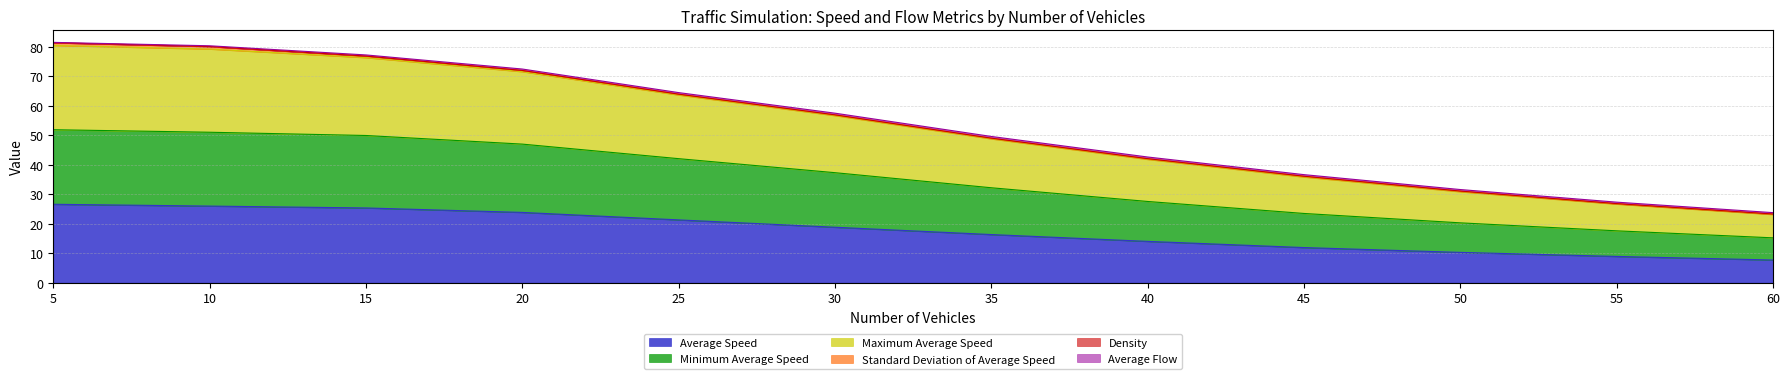

Which category has the lowest value in the Density series?

60